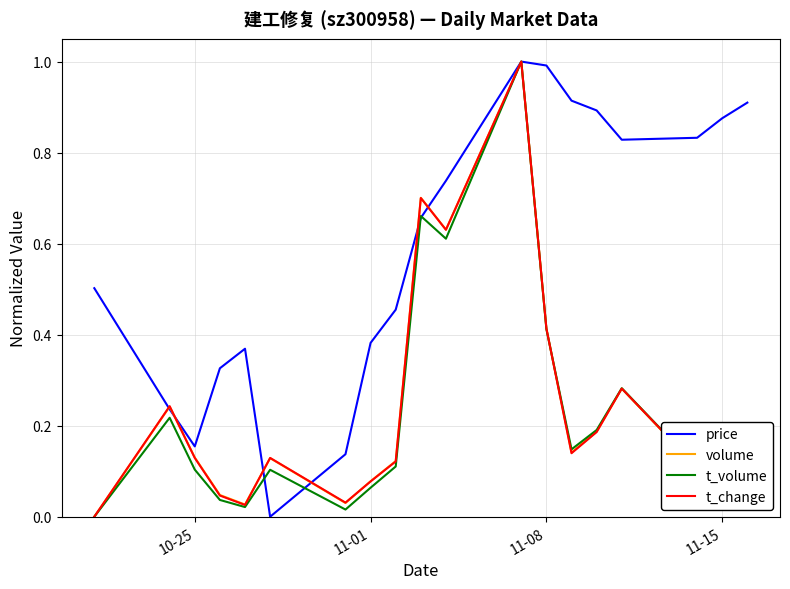

What is the maximum value for t_change?

1.0